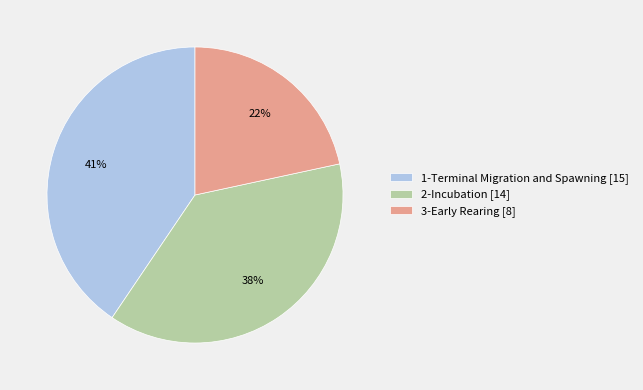

Do 1-Terminal Migration and Spawning [15] and 3-Early Rearing [8] together represent more than half of the pie?

Yes